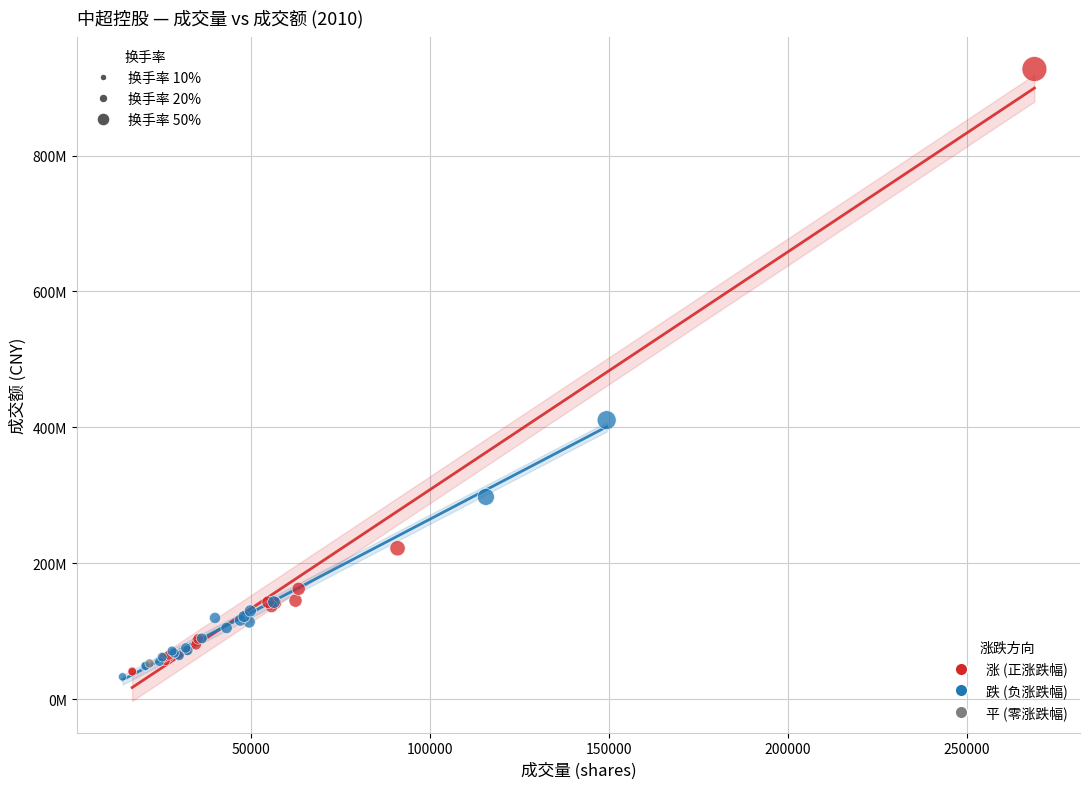

What are all the series names shown in the legend?

涨 (正涨跌幅), 跌 (负涨跌幅), 平 (零涨跌幅)